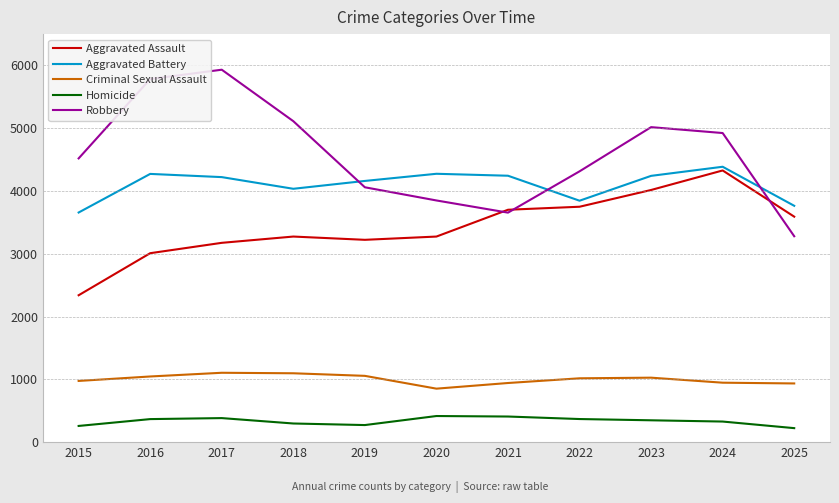

At which label does Criminal Sexual Assault first exceed 1017?

2016